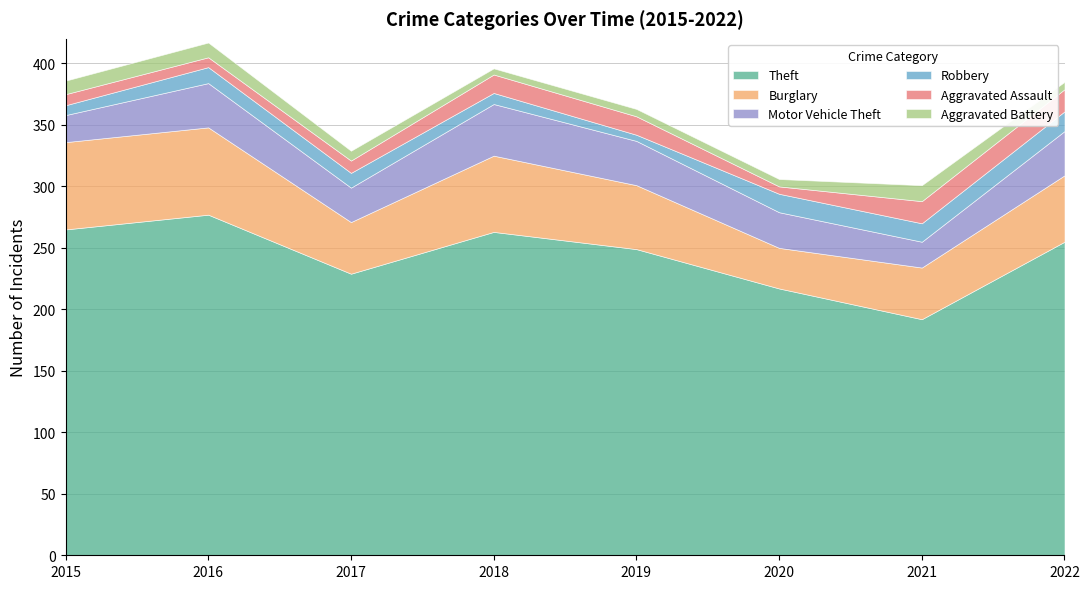

Which has a higher value, 2018 or 2020?

2018